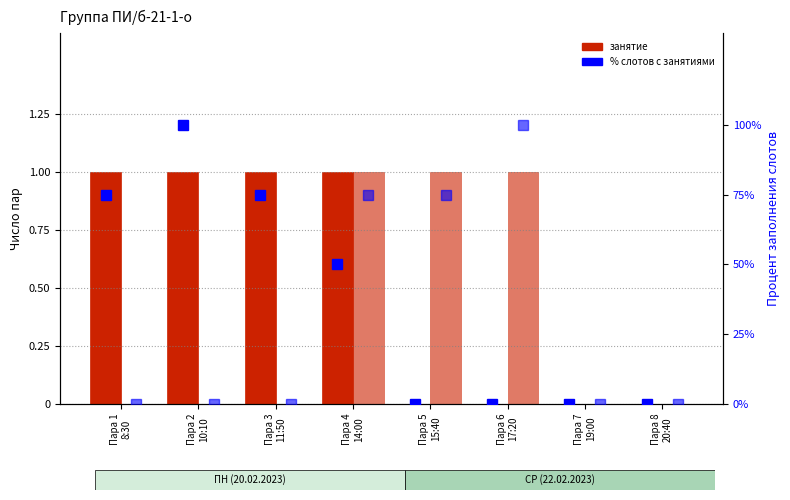

What is the difference between the highest and lowest values at Пара 5
15:40?

75